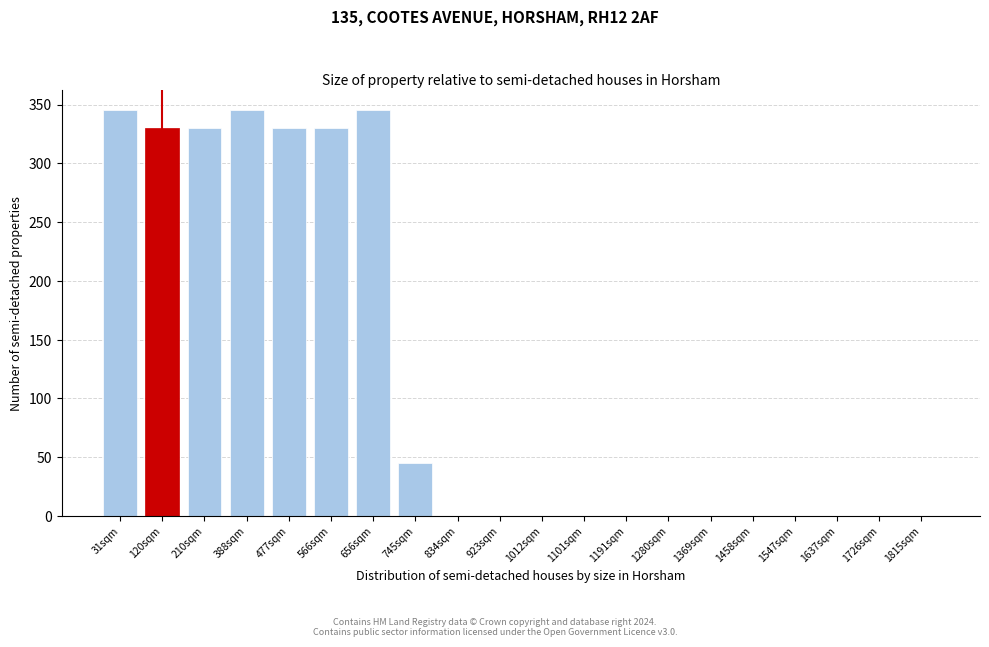

Reading right to left, what are all the values shown in this chart?

1815sqm=0	1726sqm=0	1637sqm=0	1547sqm=0	1458sqm=0	1369sqm=0	1280sqm=0	1191sqm=0	1101sqm=0	1012sqm=0	923sqm=0	834sqm=0	745sqm=45	656sqm=345	566sqm=330	477sqm=330	388sqm=345	210sqm=330	120sqm=330	31sqm=345